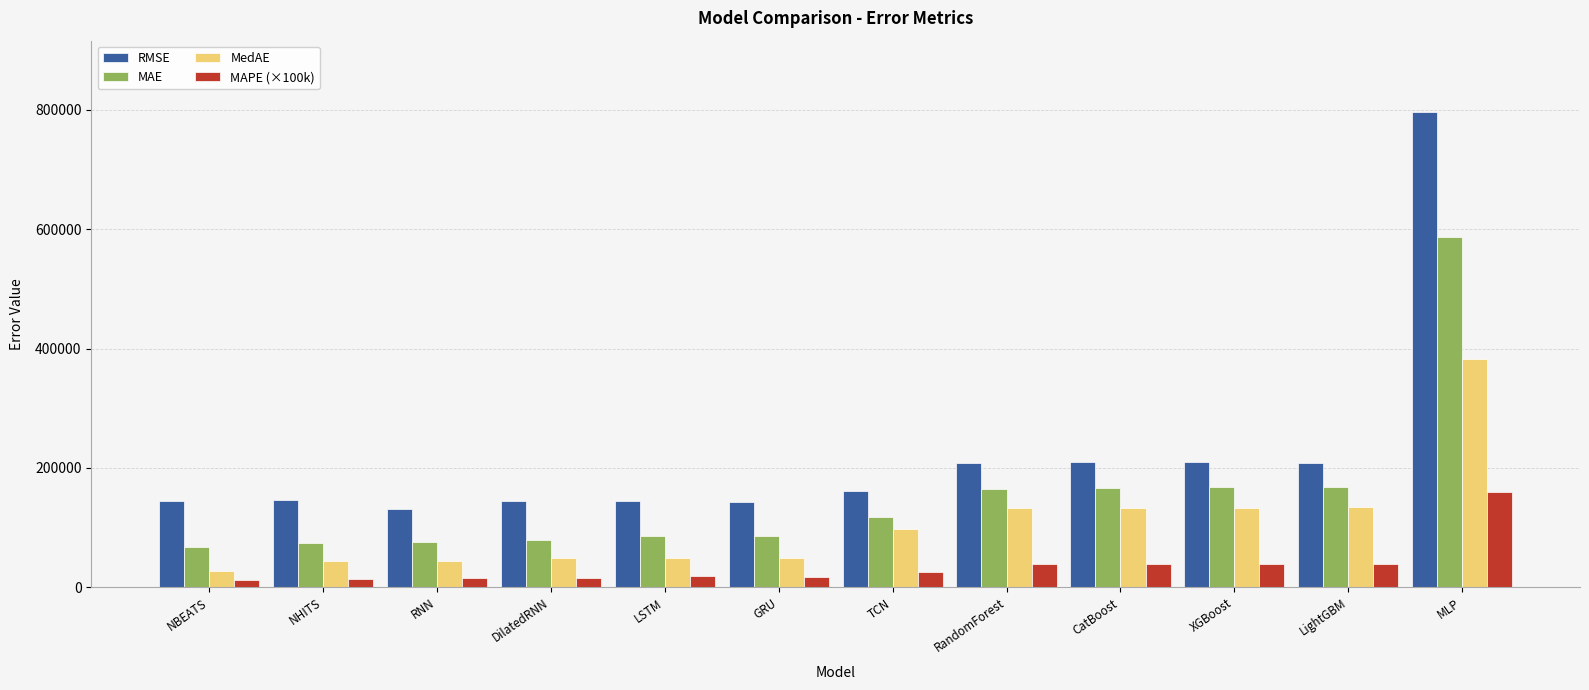

What value does the MedAE series have at XGBoost?

133255.5